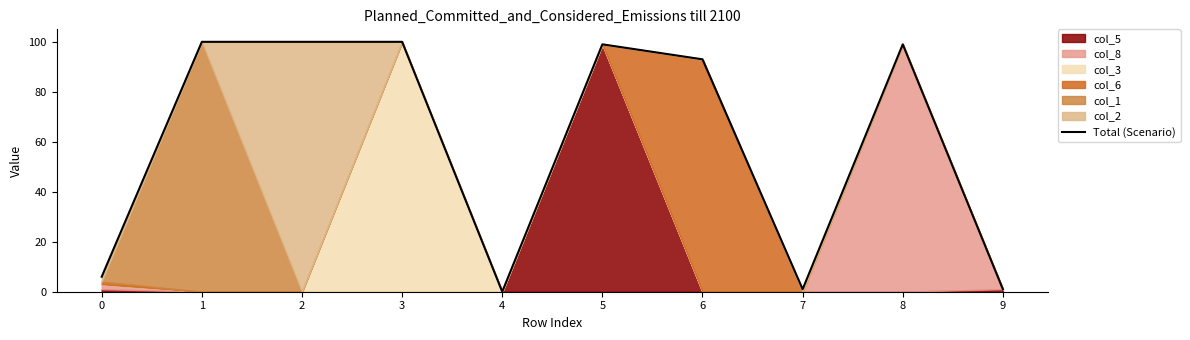

What is the sum of the values at 1 and 4?

100